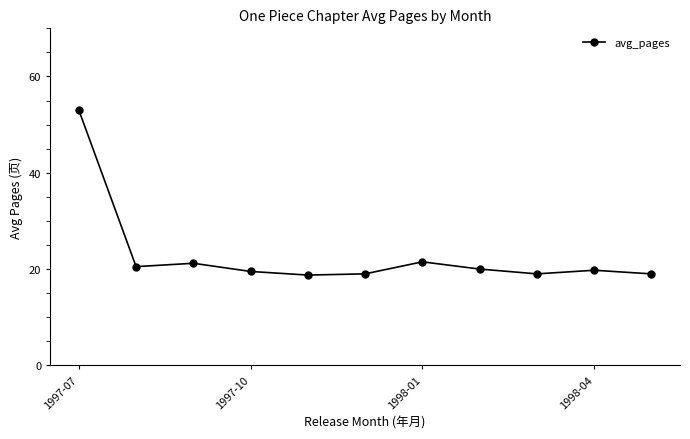

What is the value of the 2nd point from the left?

20.5